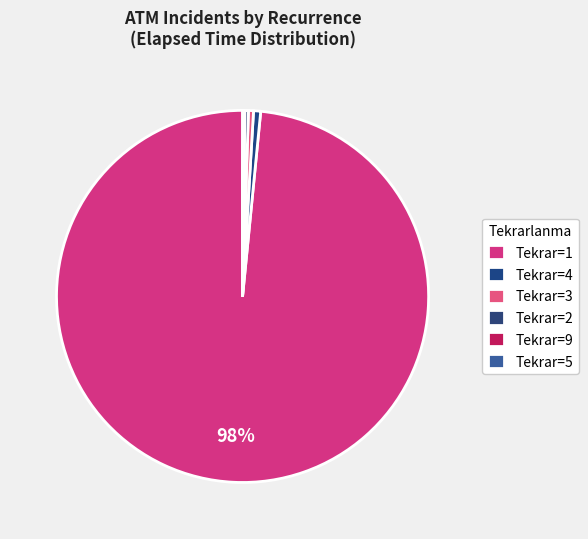

Which slice is the largest?

1